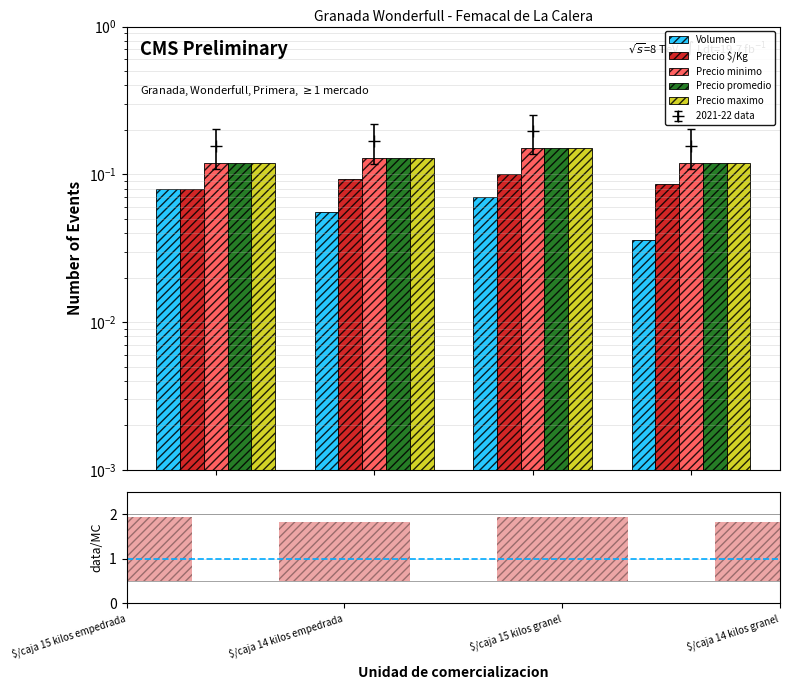

What position from the right is $/caja 15 kilos empedrada?

4